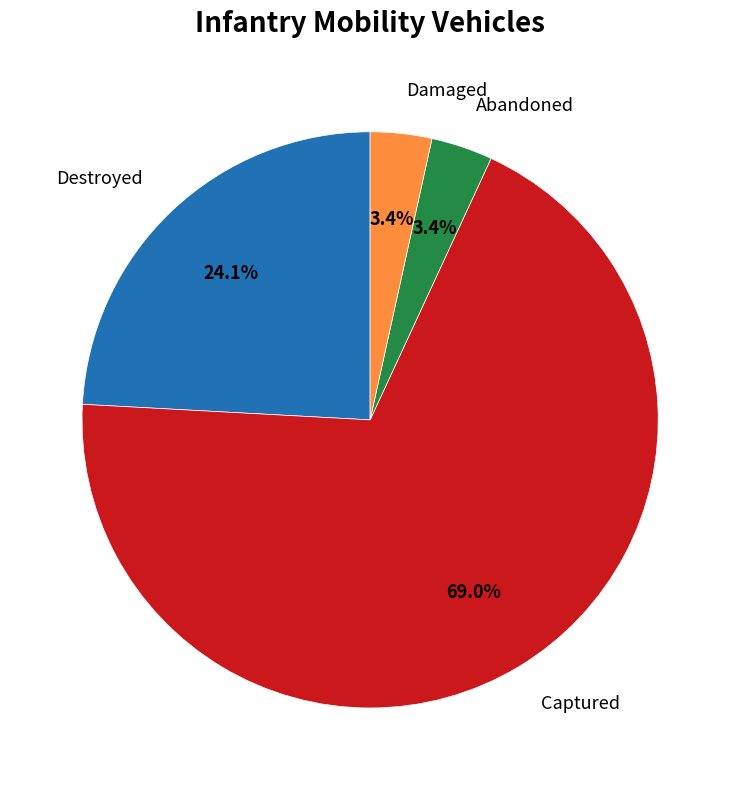

Is there a majority slice in this chart?

Yes